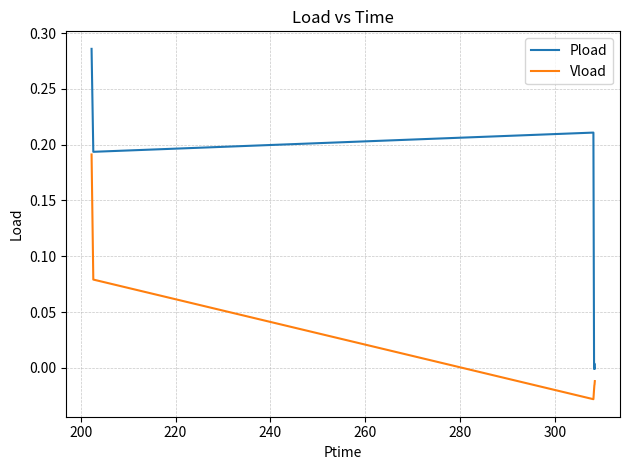

Which series has the widest spread of values?

Pload